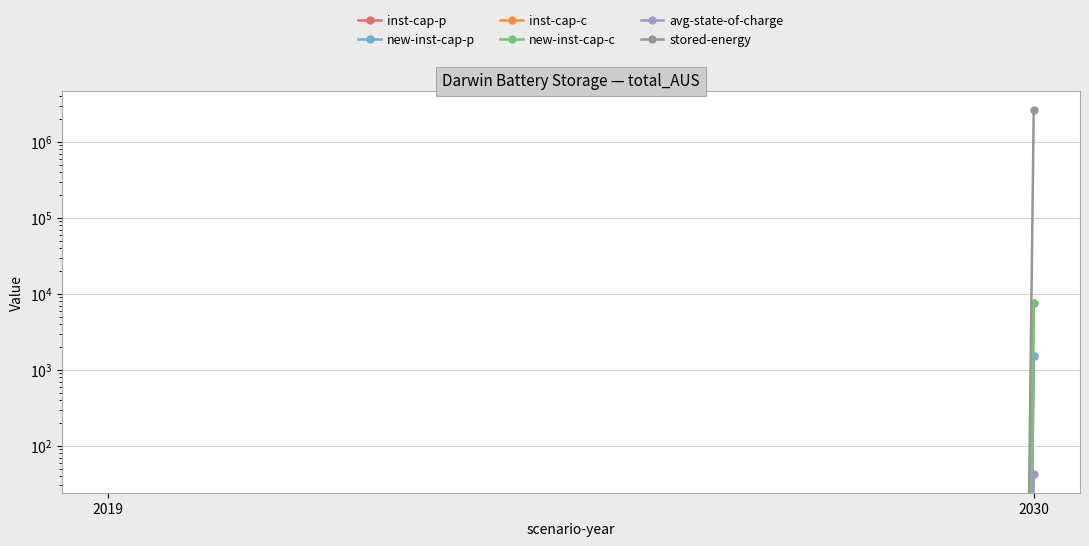

At how many categories does at least one series exceed 1694897?

1